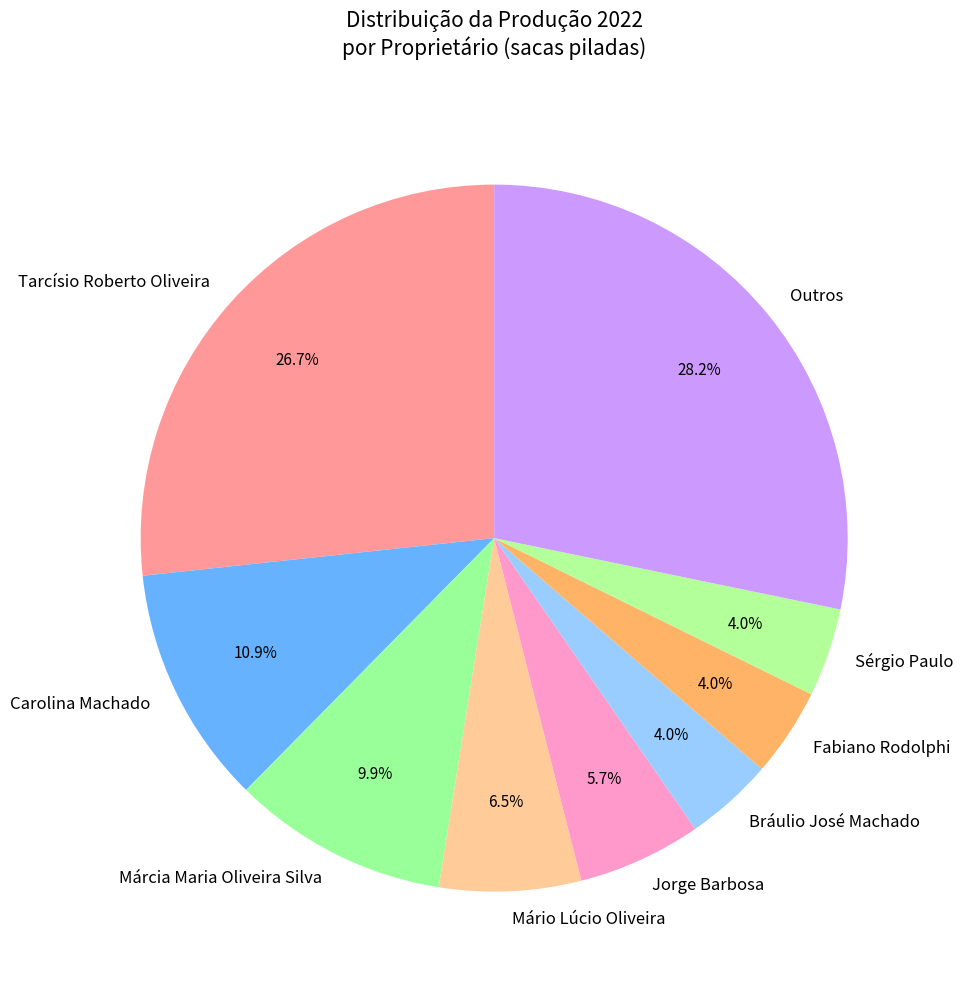

How many segments does this pie chart have?

9